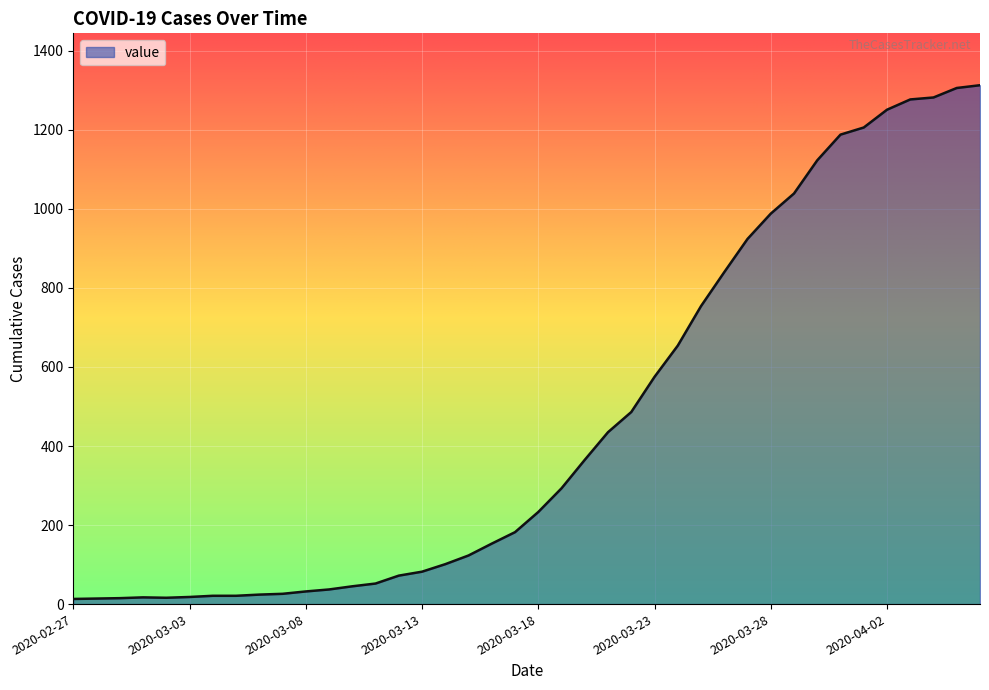

What is the greatest value displayed?

1313